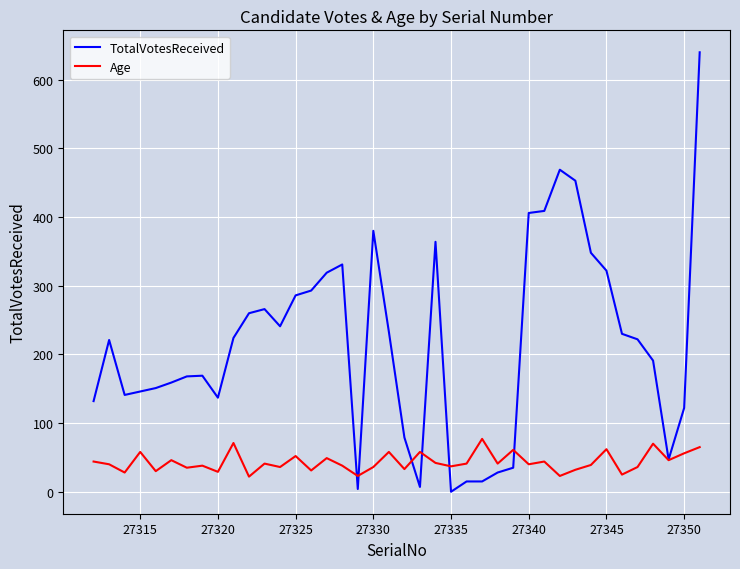

Count the number of data series in this chart.

2